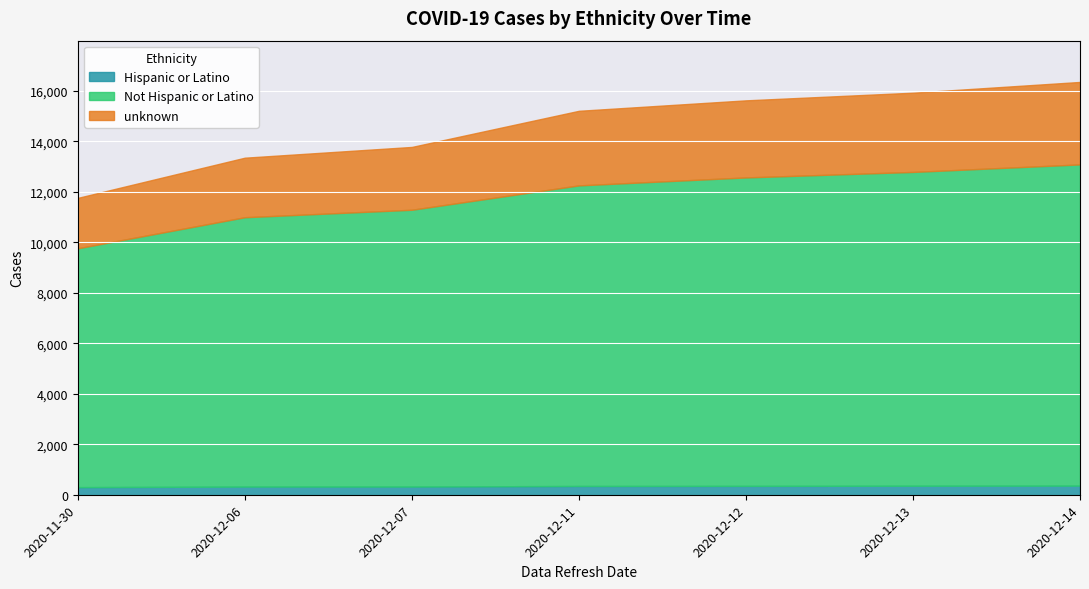

True or false: unknown and Not Hispanic or Latino intersect in this chart.

False